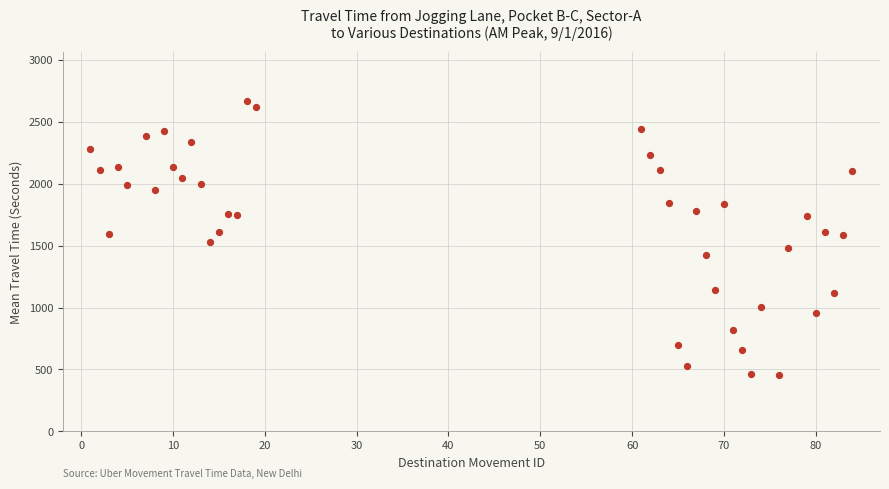

What is the range of Y values (max minus min)?

2209